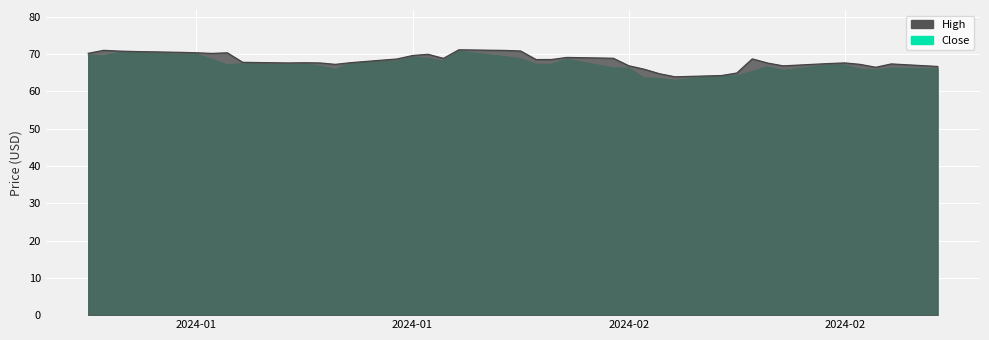

True or false: High and Close intersect in this chart.

False